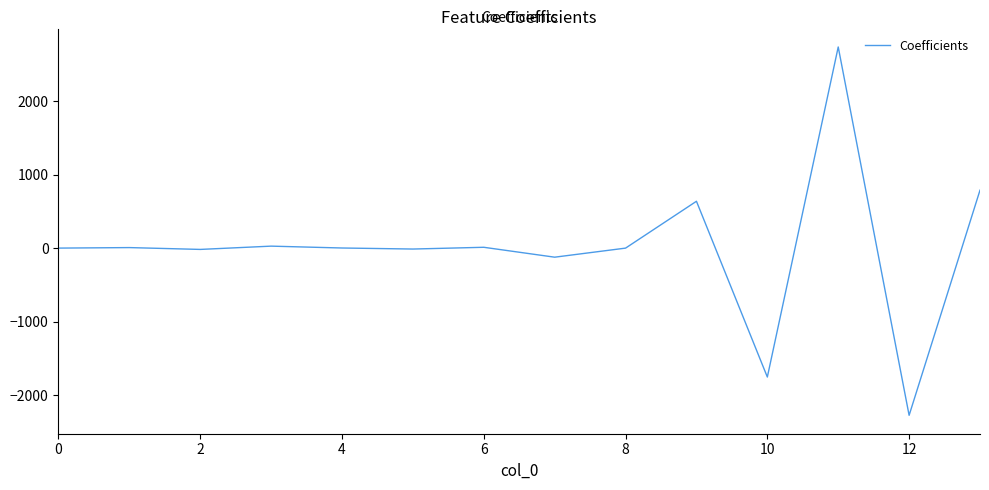

What is the sum of all values?

12.8